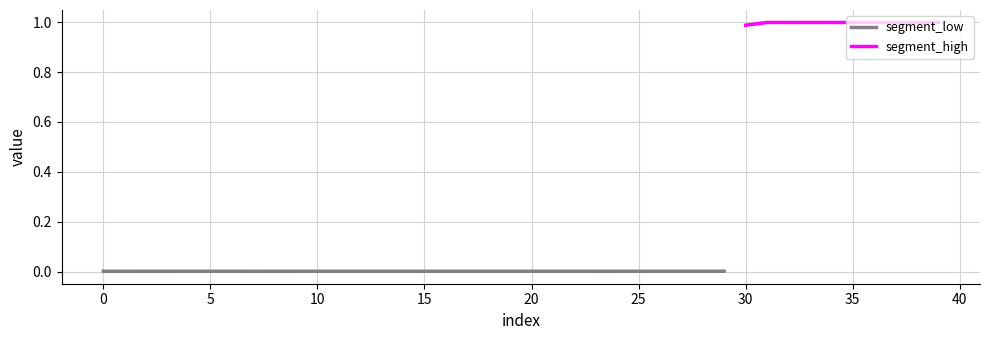

Where is the first local minimum?

1